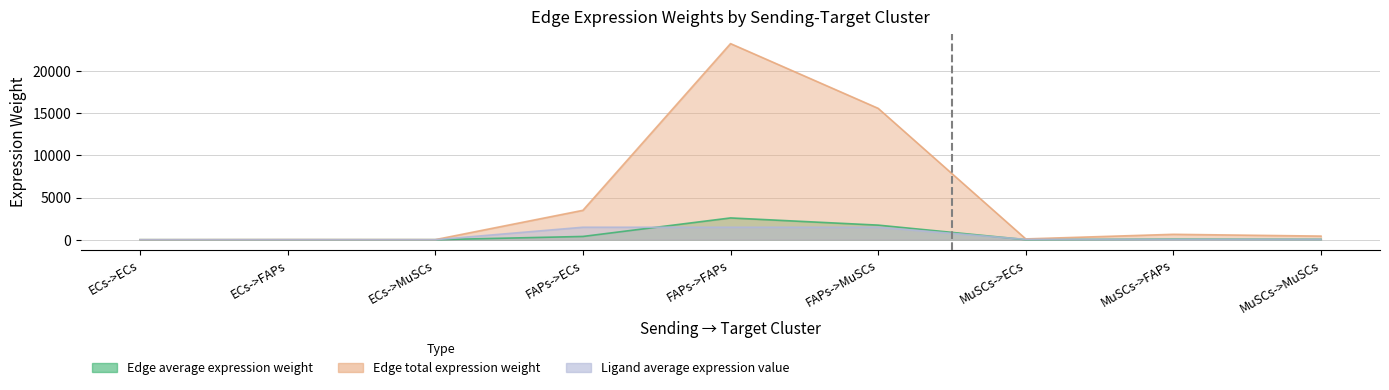

How many interior local peaks does the Edge total expression weight series have?

3